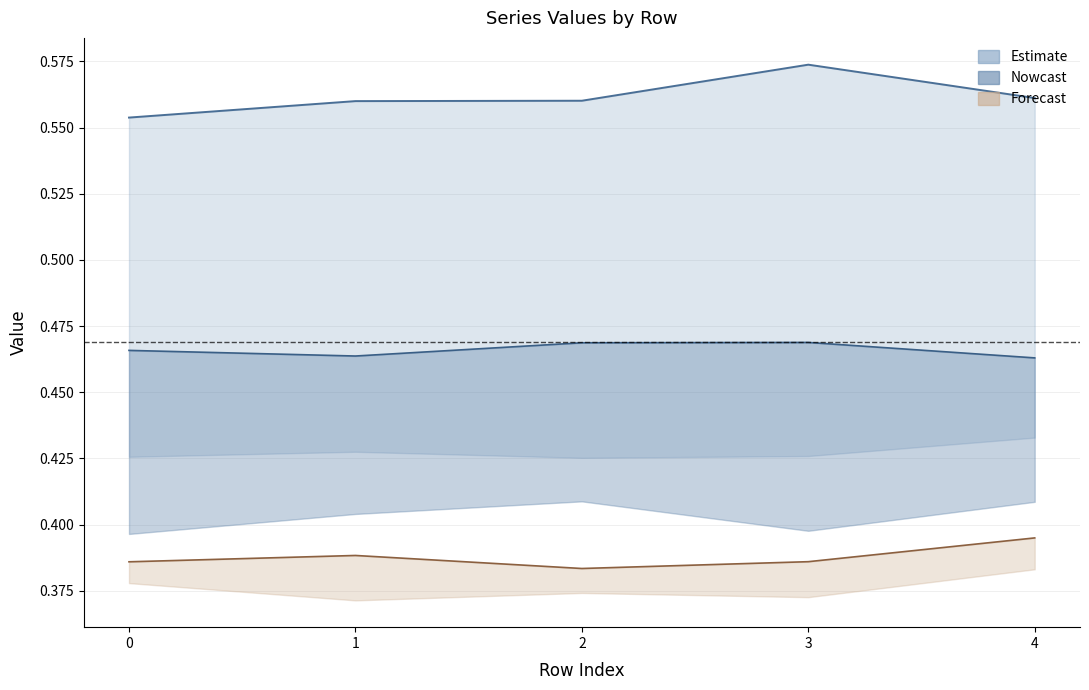

What is the value of the col_6 point at the 3rd from the left?

0.4